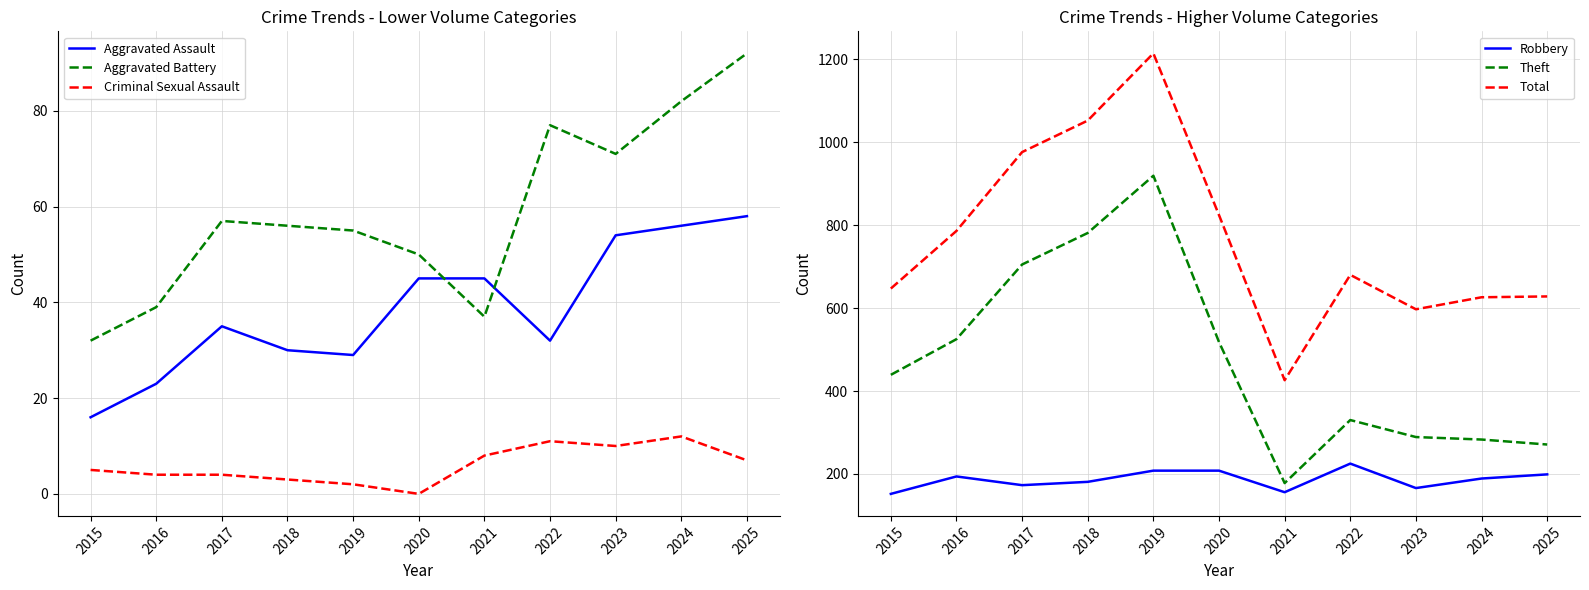

Between 2022 and 2024, which is larger?

2024